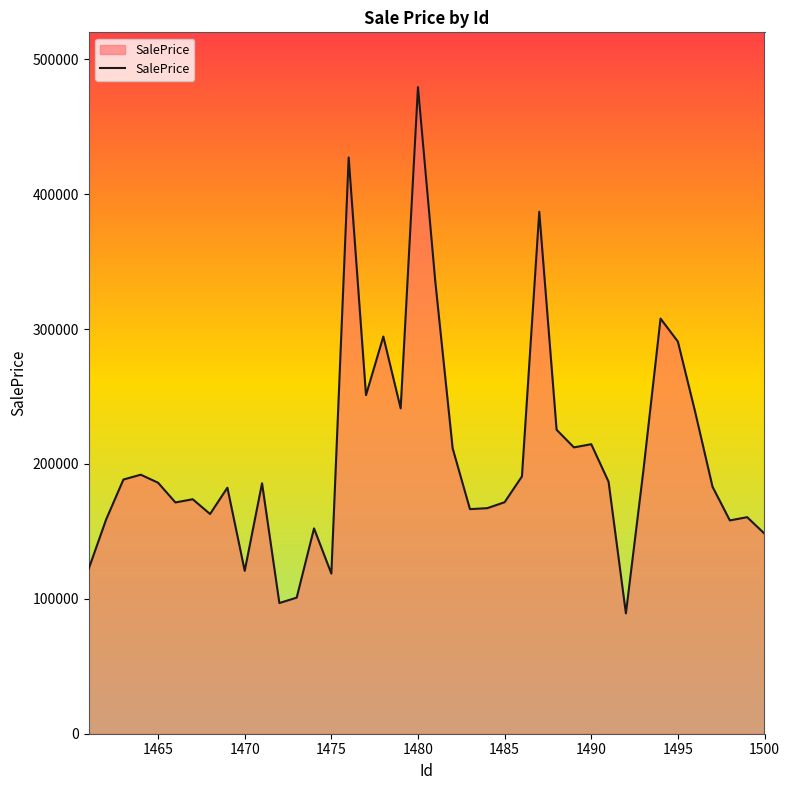

What is the maximum value shown in the chart?

479389.1